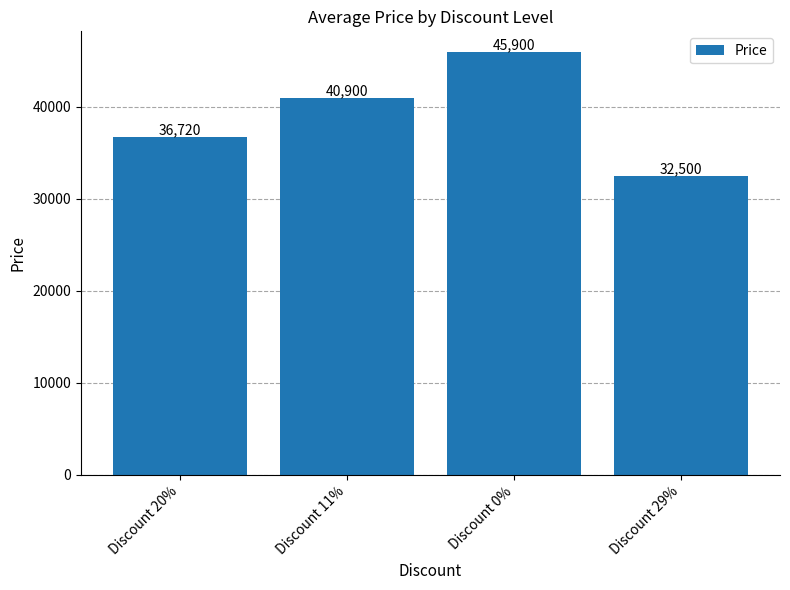

Count the number of data series in this chart.

1